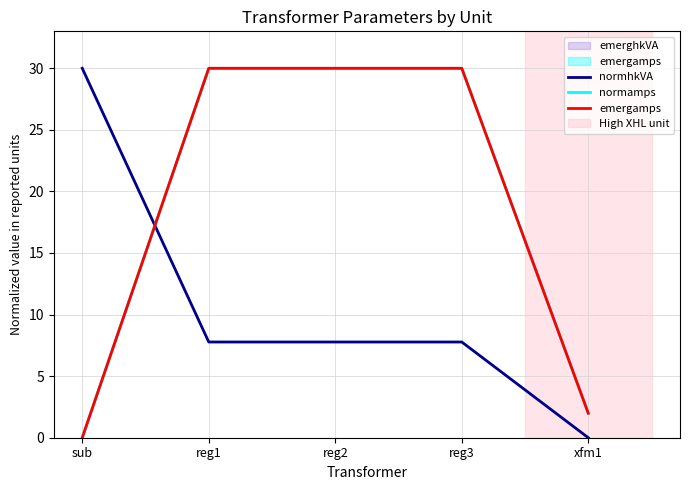

Between reg1 and xfm1, which series saw the biggest shift?

emergamps